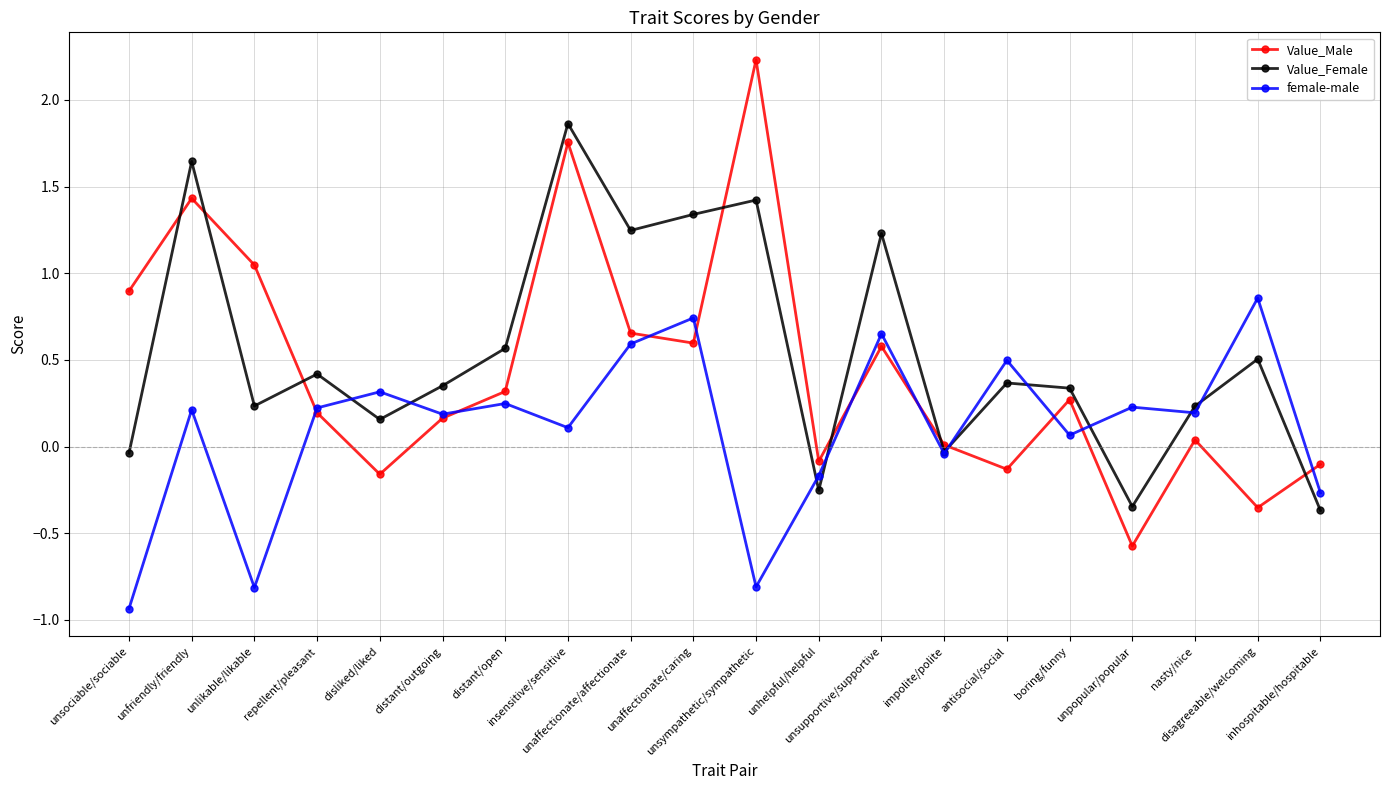

At which category does female-male reach its first local valley?

unlikable/likable